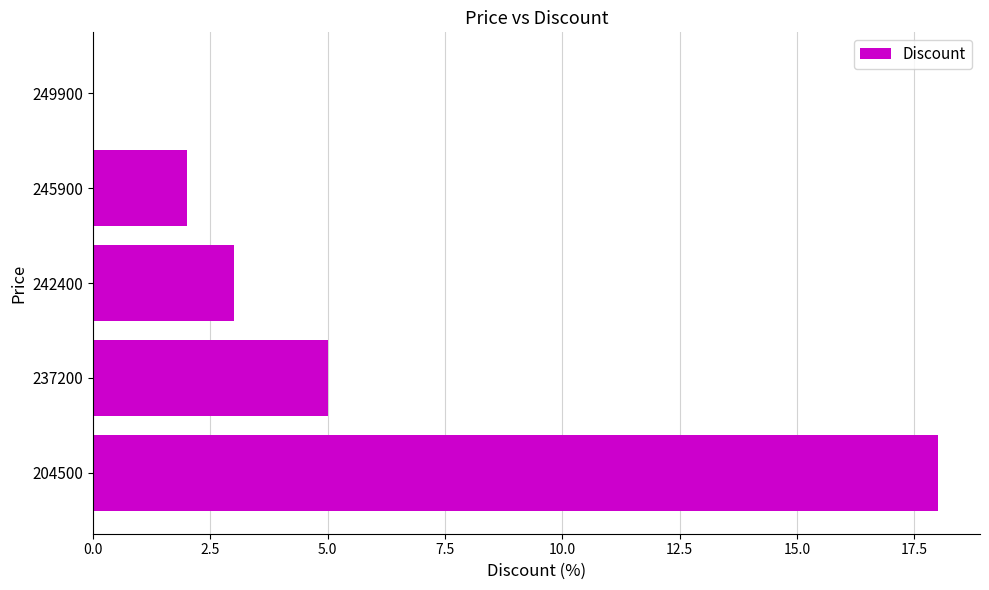

What value does the data have at 237200?

5